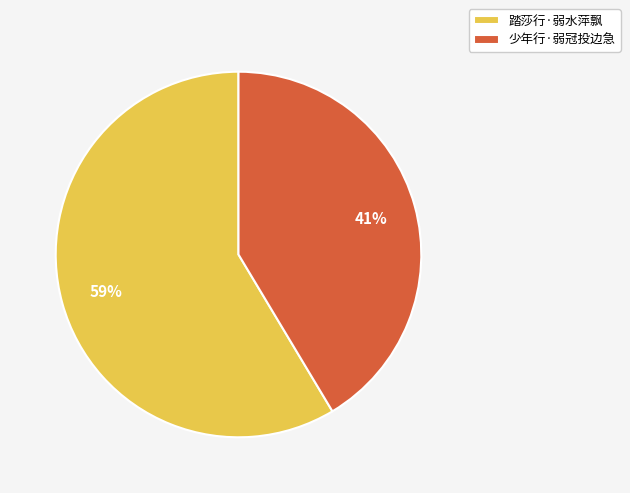

Do 踏莎行·弱水萍飘 and 少年行·弱冠投边急 together represent more than half of the pie?

Yes